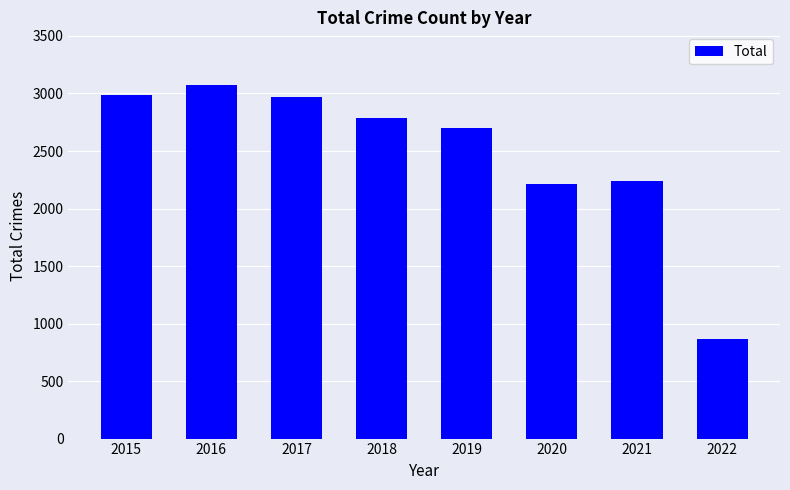

What is the sum of the values at 2015 and 2019?

5689